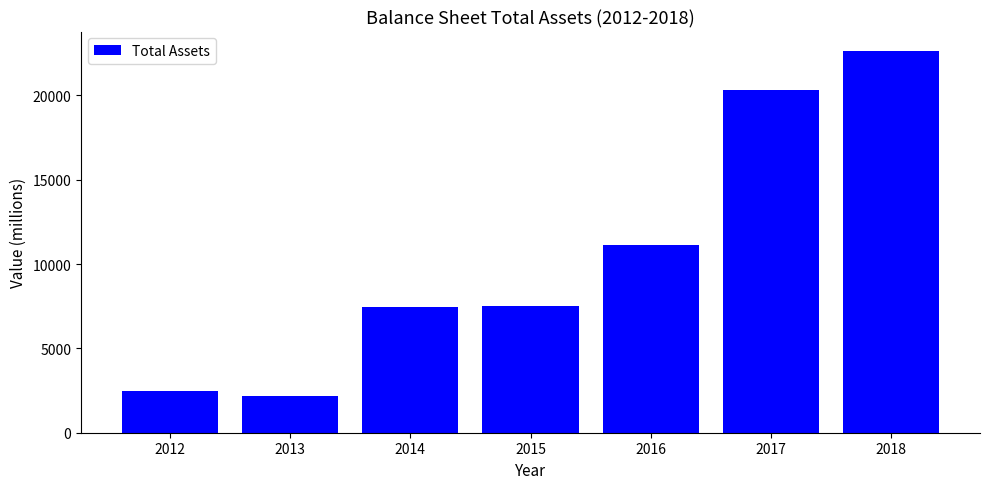

What is the maximum value shown in the chart?

22646